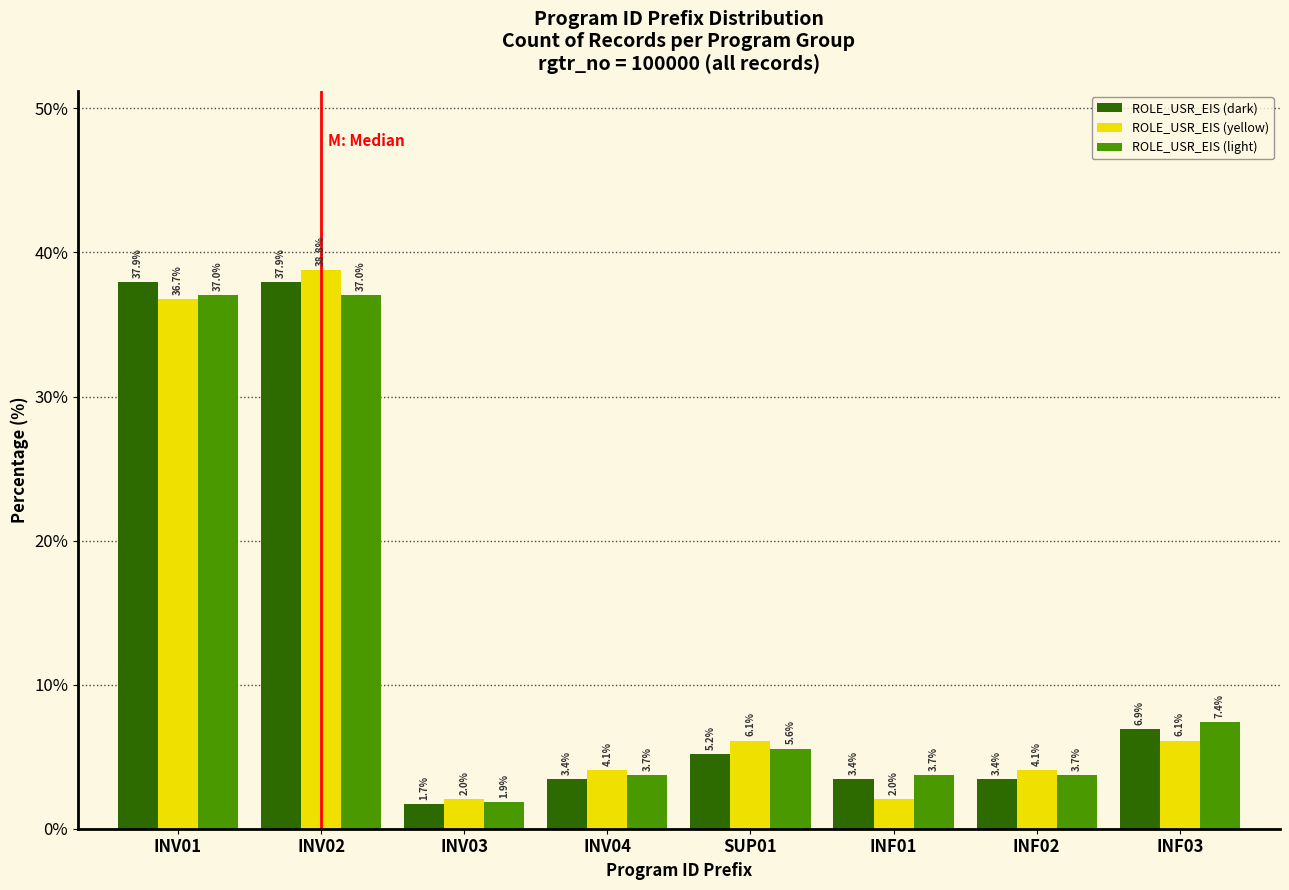

Reading left to right, transcribe all the data shown in this chart.

ROLE_USR_EIS (dark): 37.9	37.9	1.7	3.4	5.2	3.4	3.4	6.9
ROLE_USR_EIS (yellow): 36.7	38.8	2.0	4.1	6.1	2.0	4.1	6.1
ROLE_USR_EIS (light): 37.0	37.0	1.9	3.7	5.6	3.7	3.7	7.4